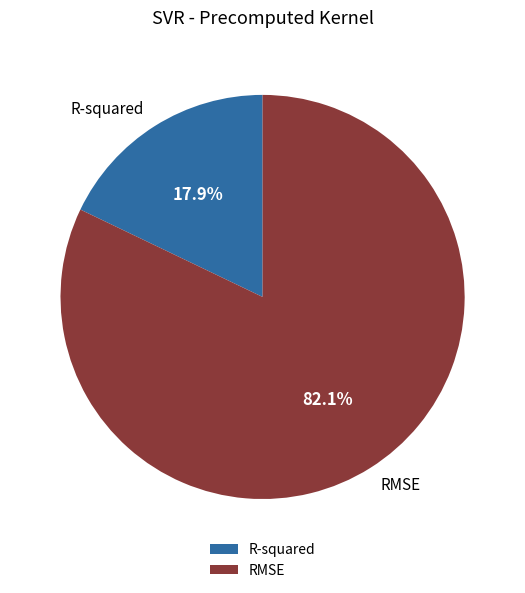

Do RMSE and R-squared together represent more than half of the pie?

Yes